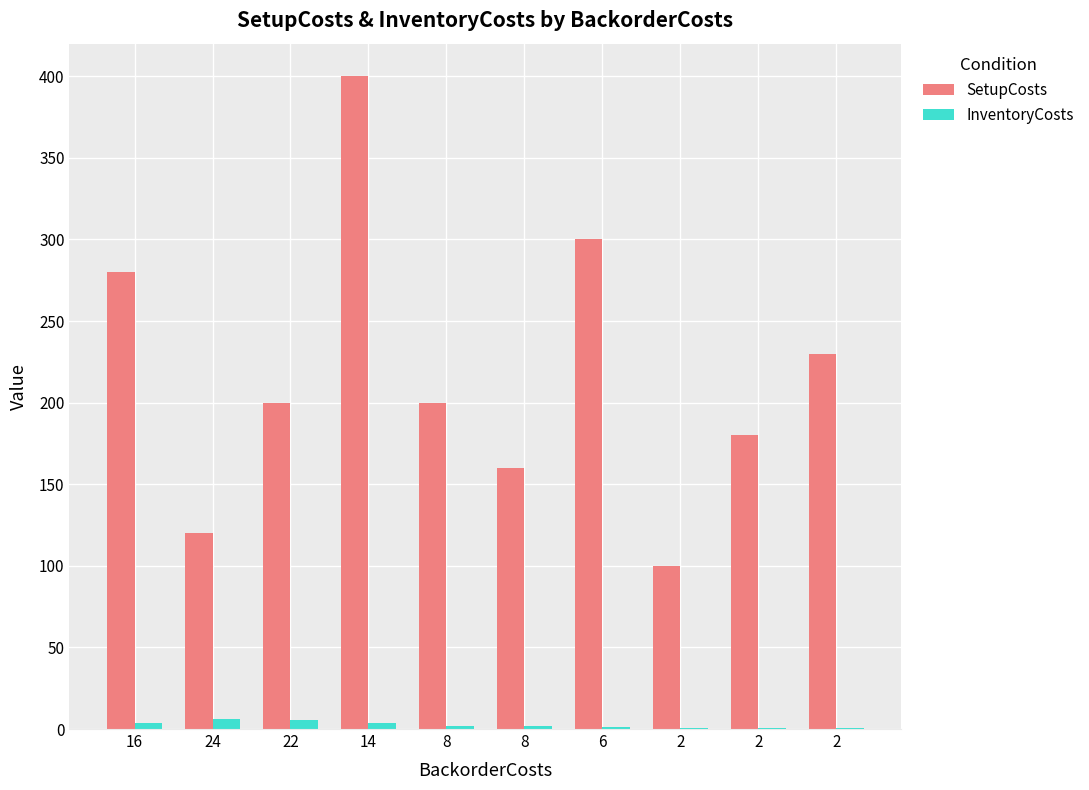

Are the bars grouped side by side (vs. stacked)?

Yes